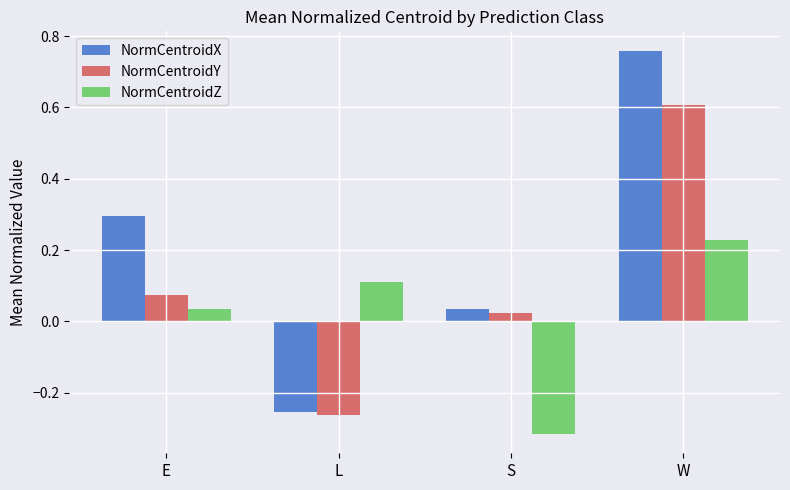

At how many categories does at least one series exceed 0?

4